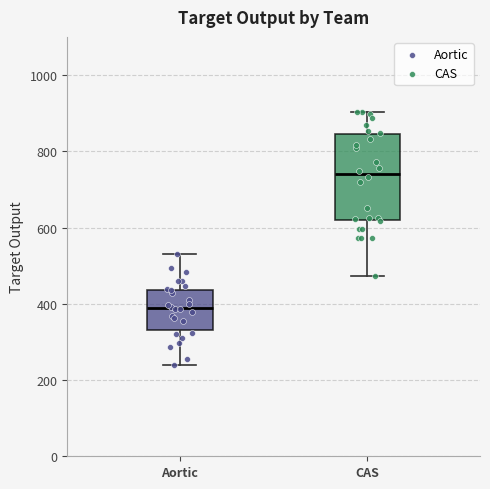

Reading left to right, read every box against the y-axis: the position of its median line, the range the box covers, and the ends of its whiskers. The values are not printed on the chart, so give them approximately, as read against the axis.

Aortic: median 380, box 340 to 440, whiskers 240 to 540
CAS: median 740, box 620 to 840, whiskers 480 to 900